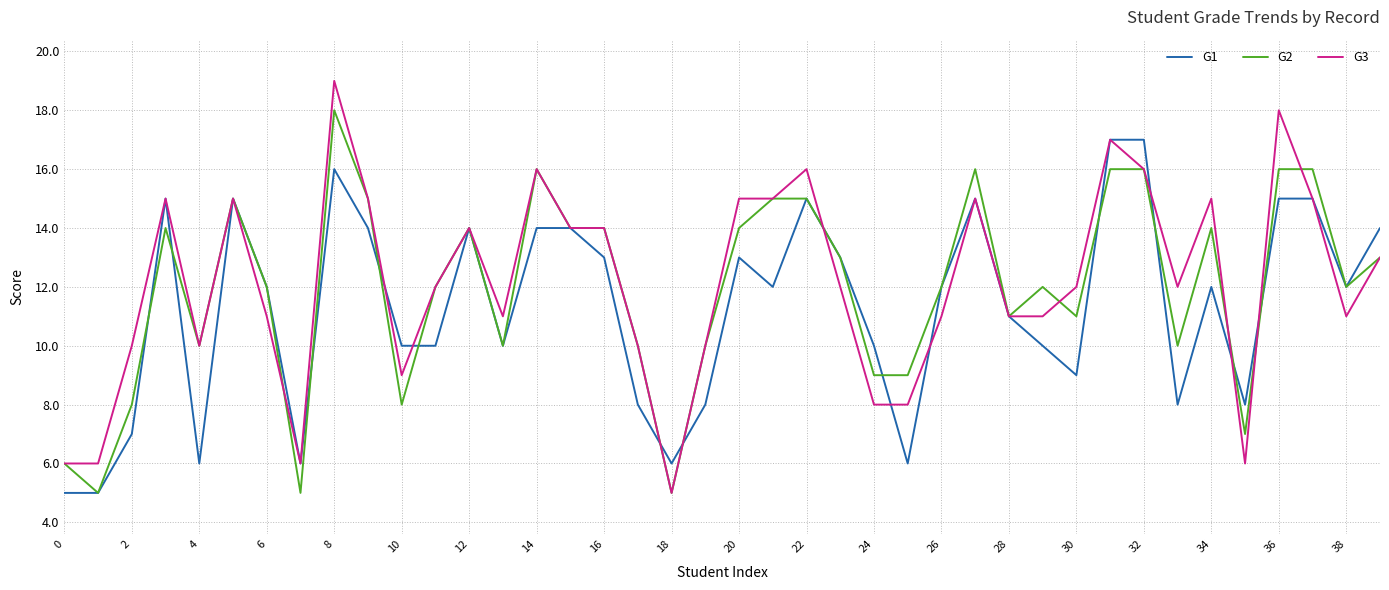

Which series has the widest spread of values?

G3